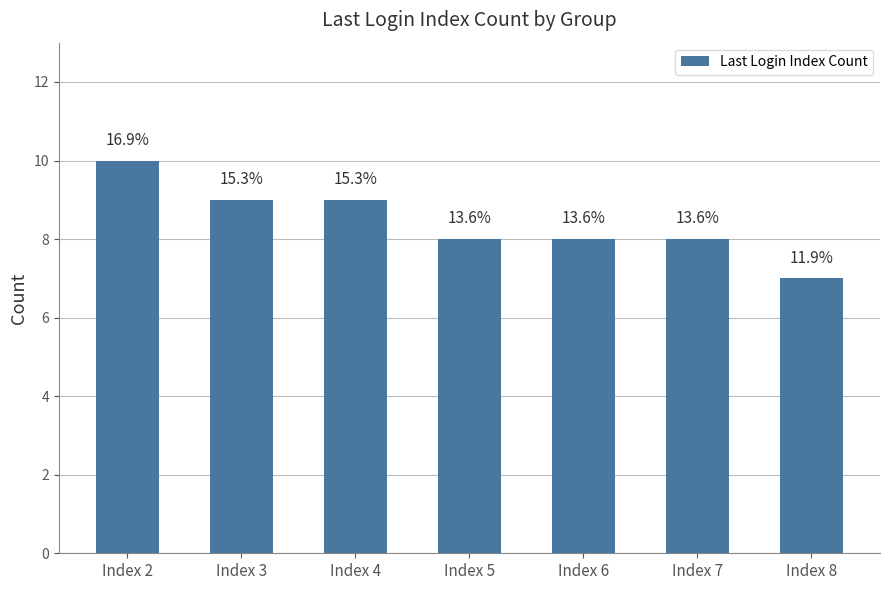

What is the average value?

8